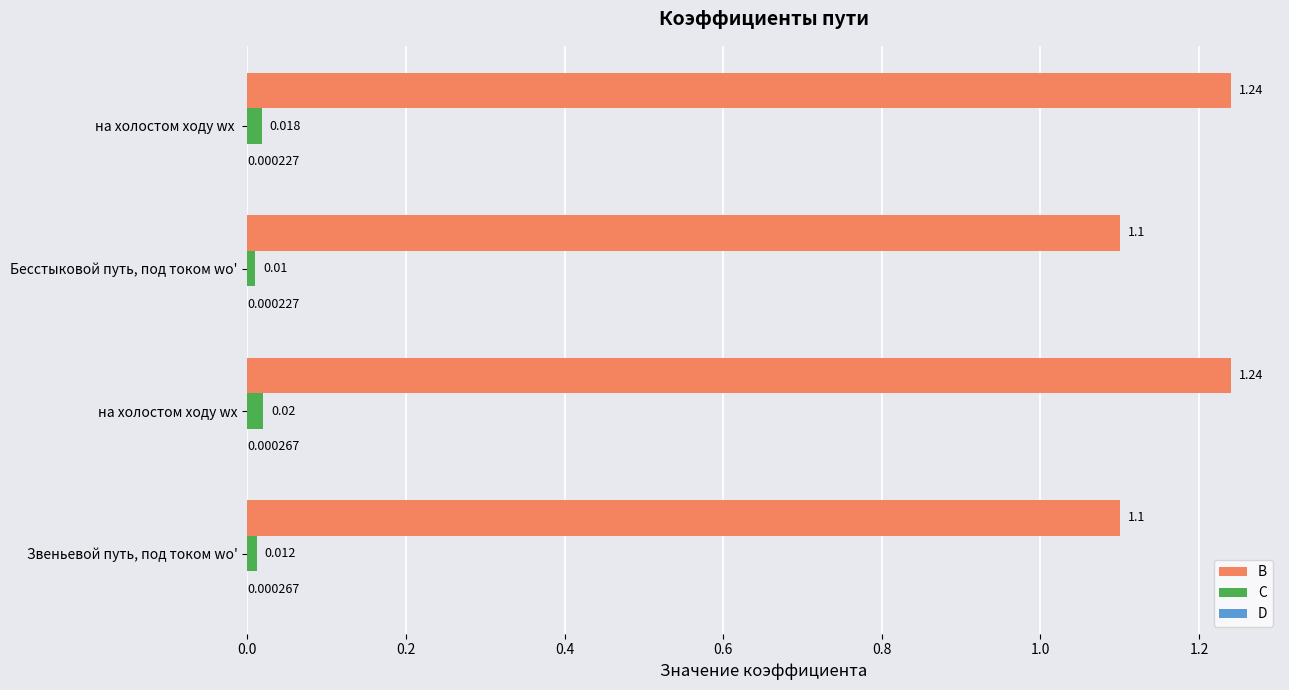

Between Звеньевой путь, под током wо' and на холостом ходу wх , which series saw the biggest shift?

B